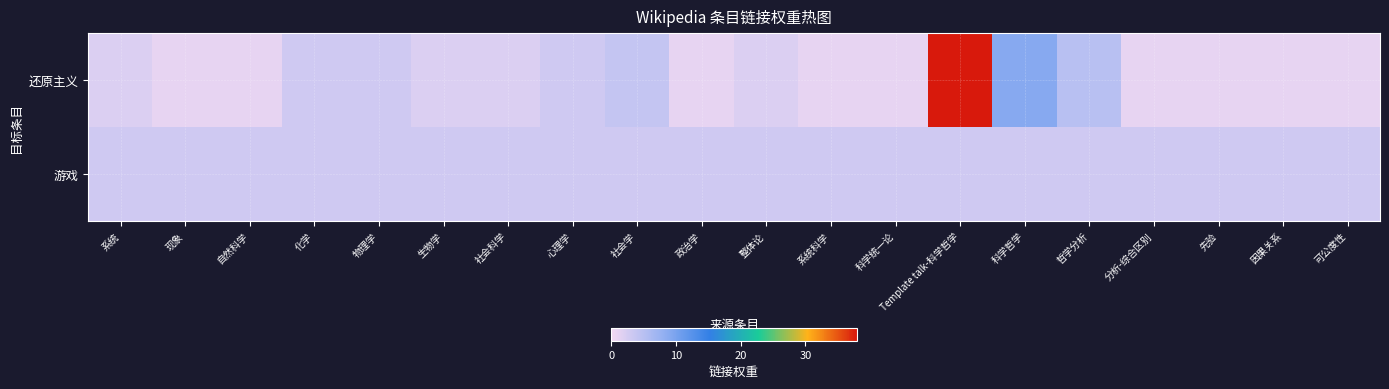

What is the minimum value shown in the chart?

1